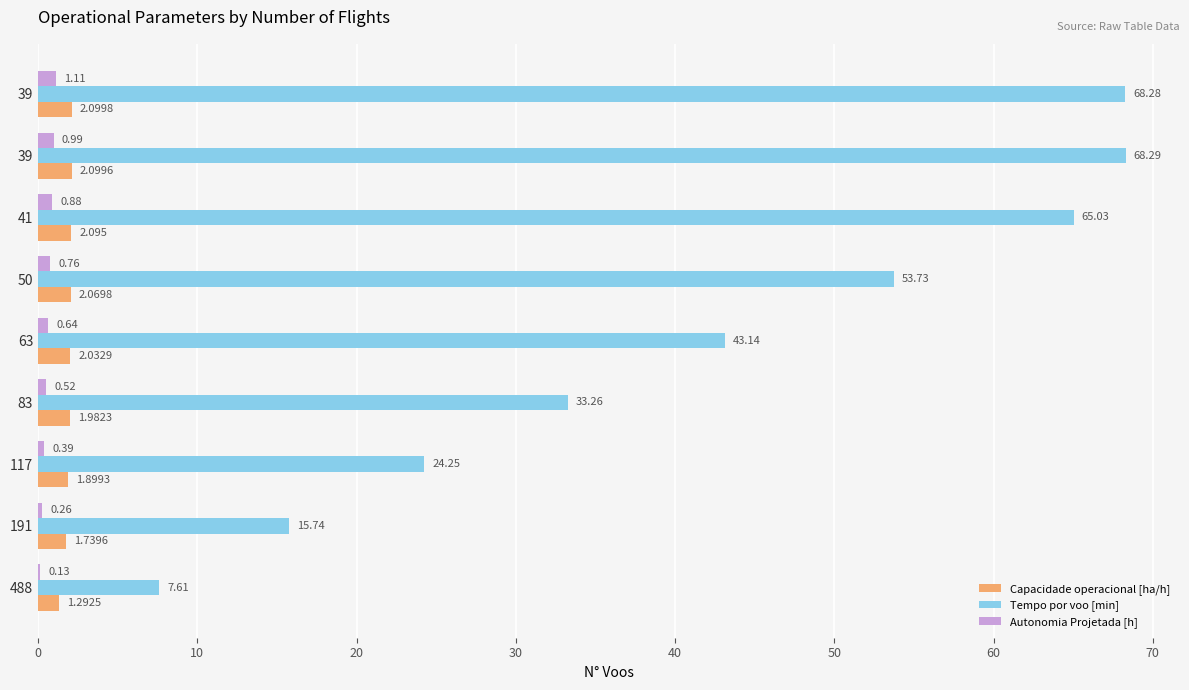

How many categories are shown in the chart?

9